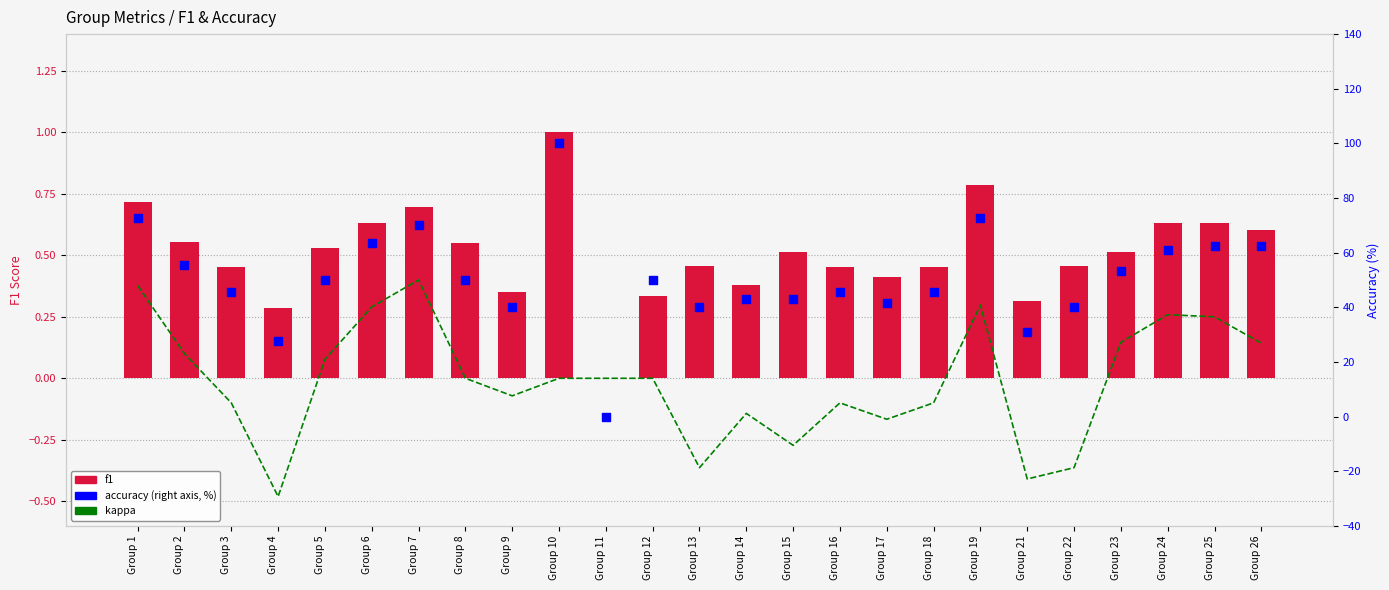

At how many categories does at least one series exceed 89?

1